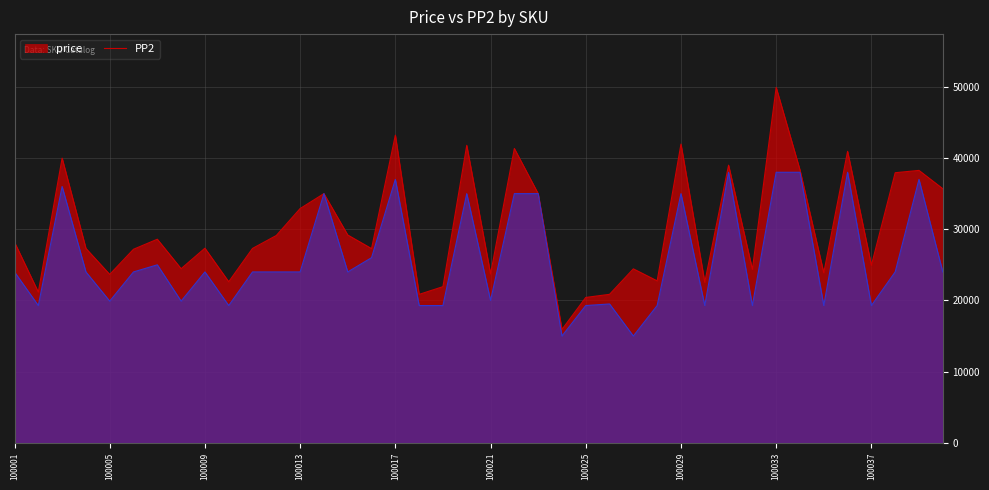

Which has a higher value, 100017 or 100034?

100017